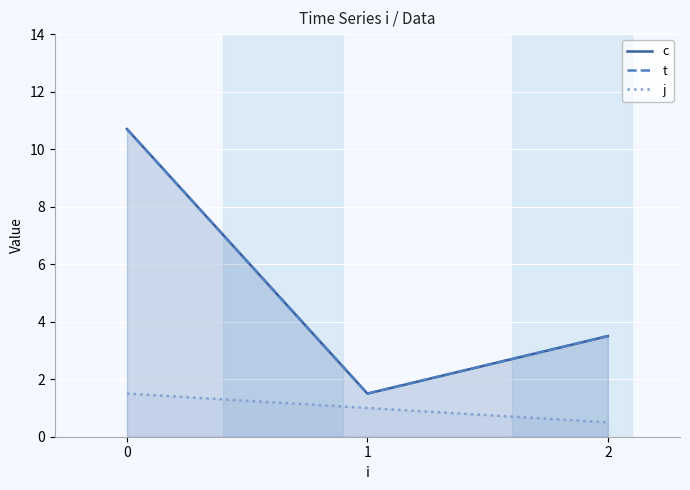

What is the difference between the second highest and minimum values in the j series?

0.5